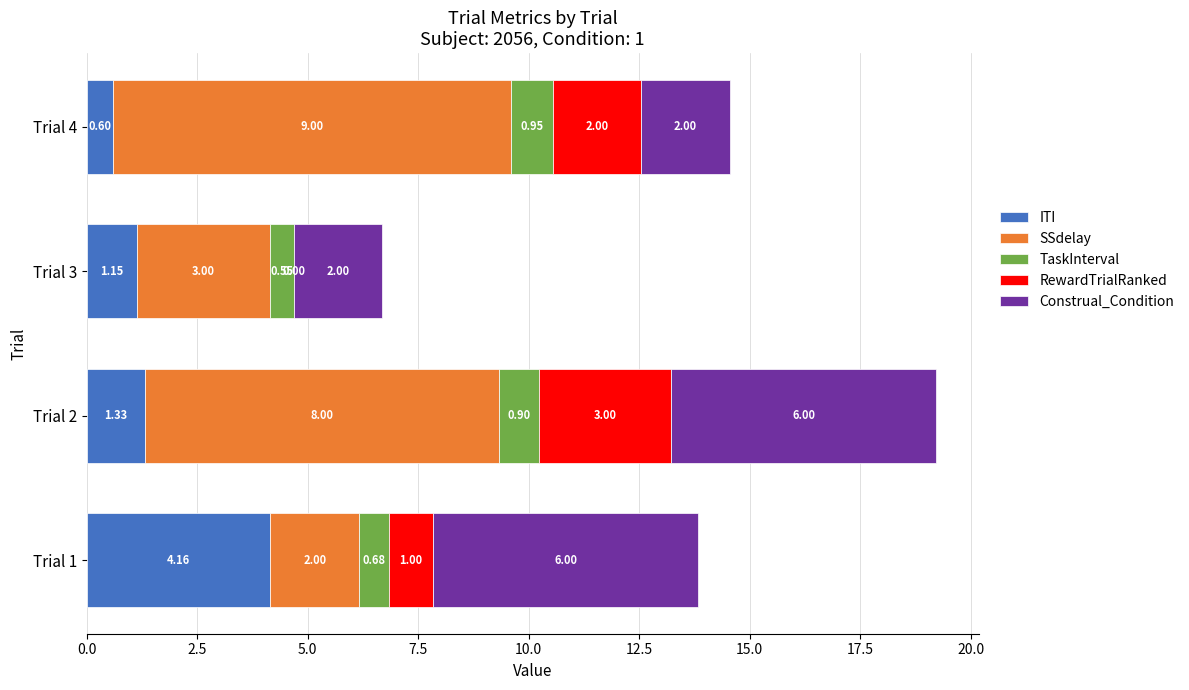

At which category is the sum across all series the highest?

Trial 2